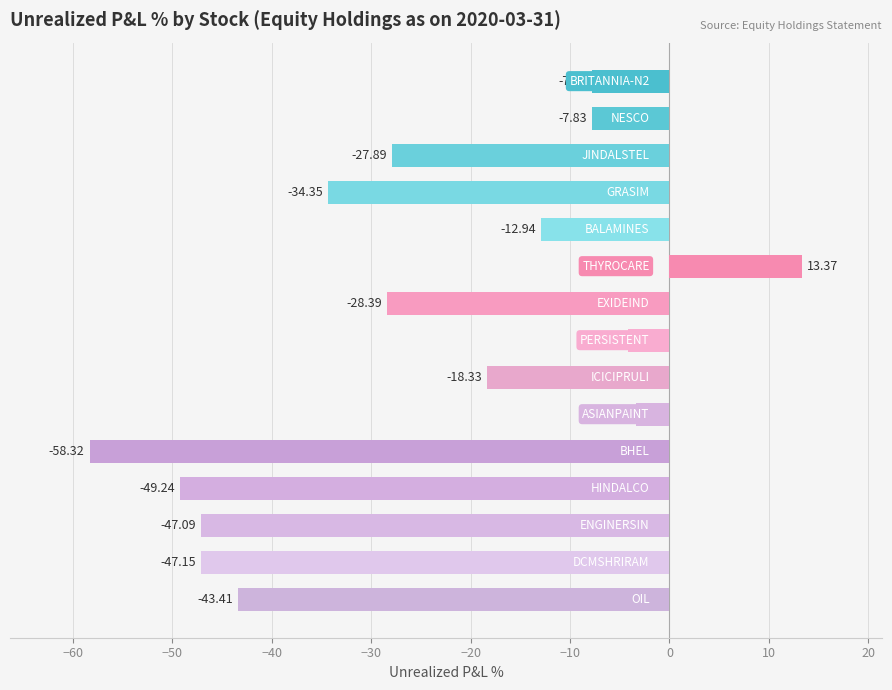

Does the chart contain stacked bars?

No